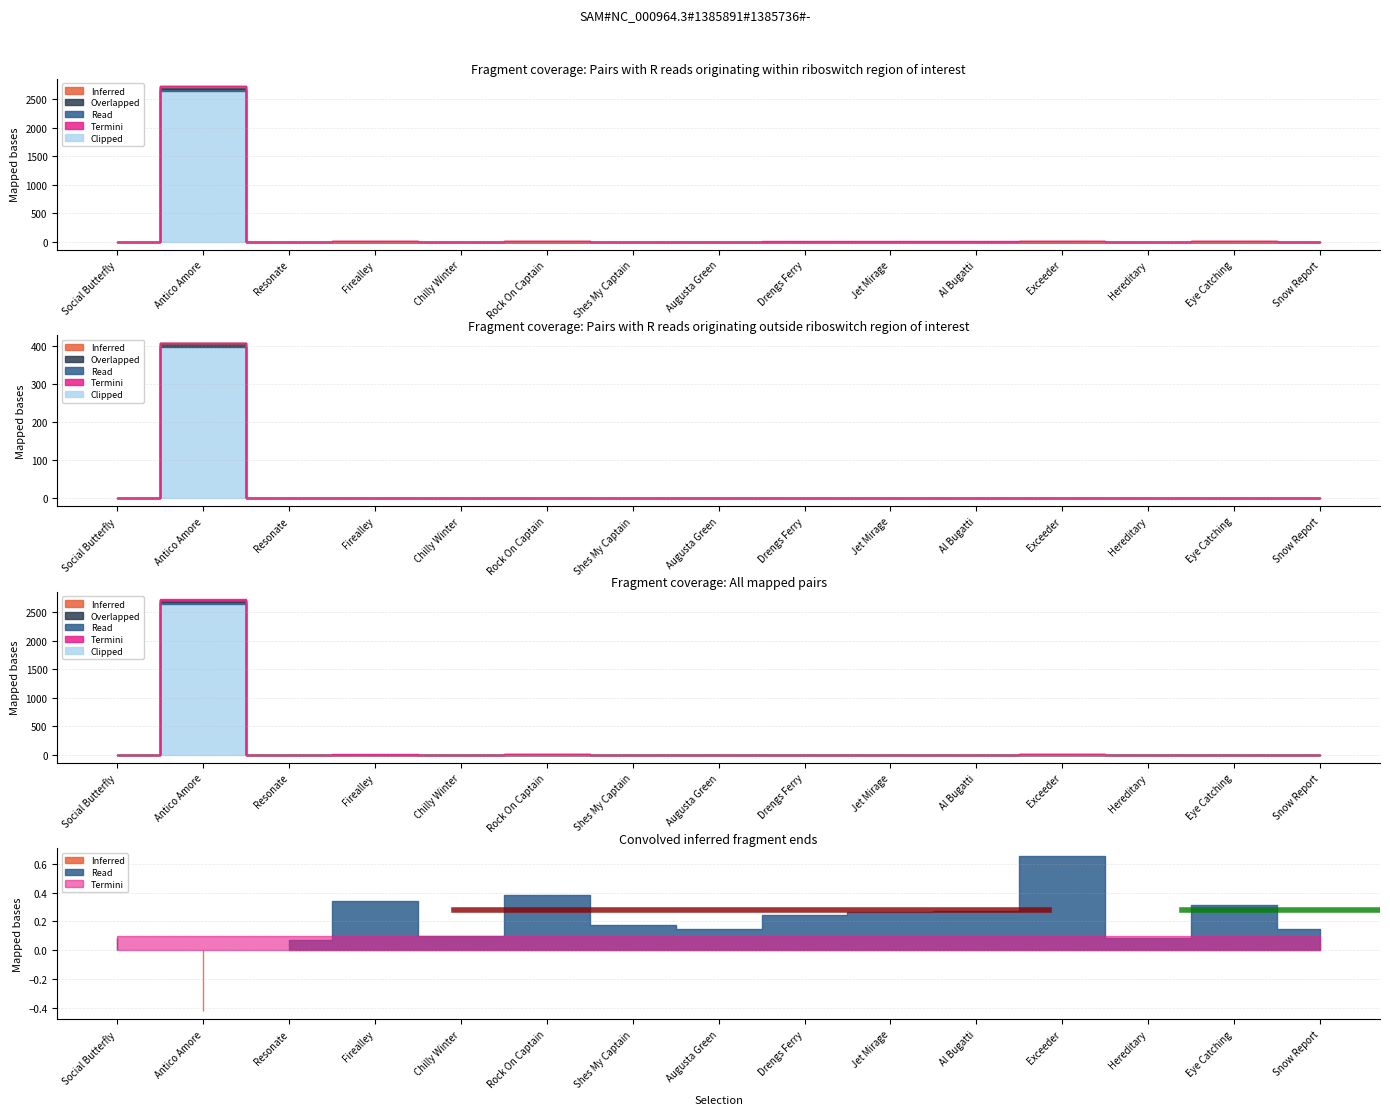

What position from the right is Jet Mirage?

6